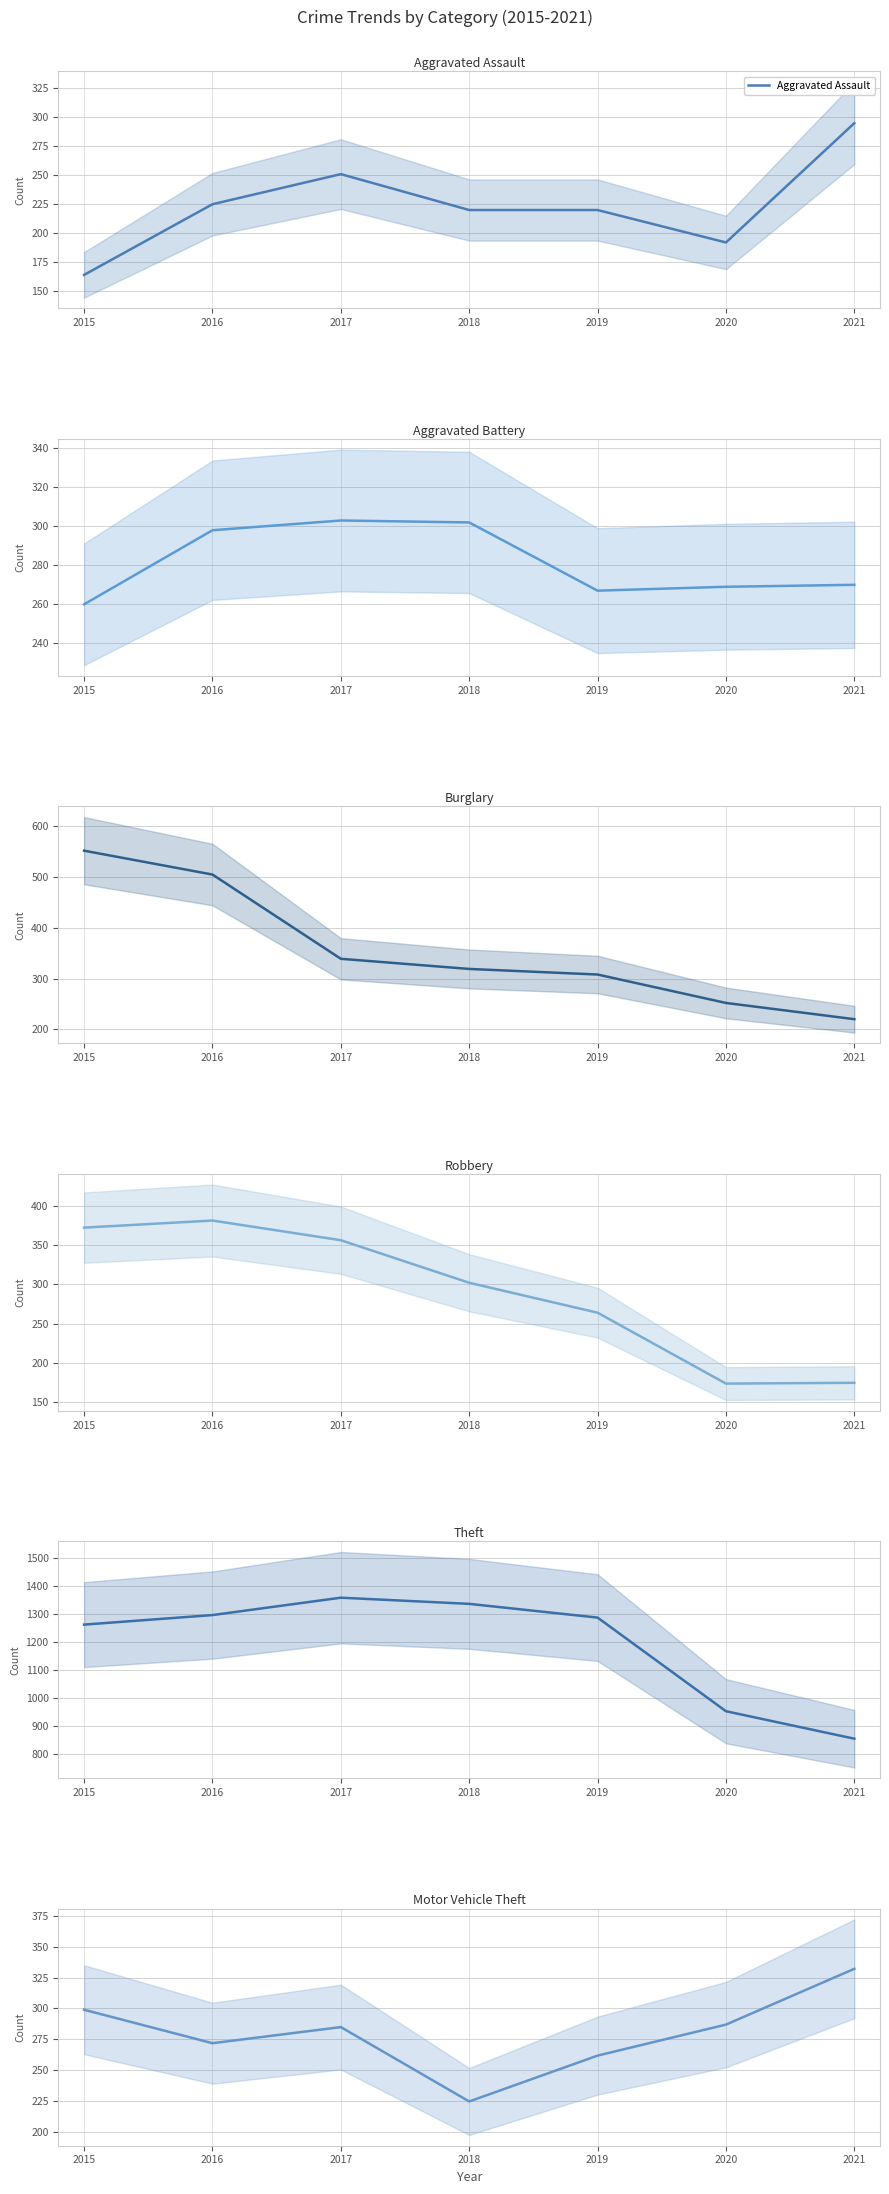

Between which two adjacent categories do Robbery and Aggravated Assault first intersect?

2019 and 2020